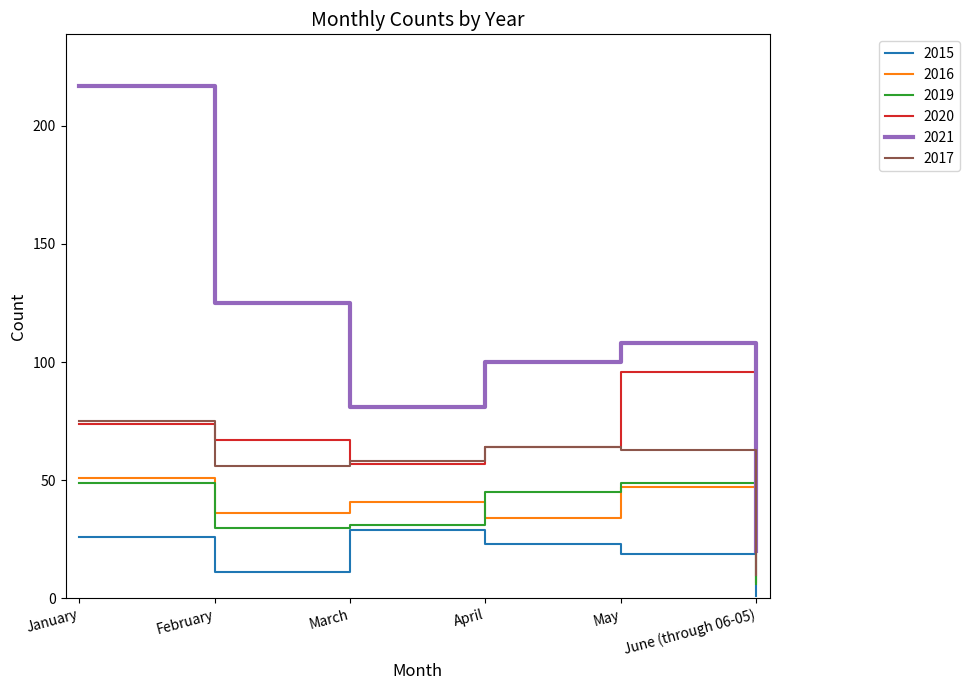

Which series has the largest range (max minus min)?

2021